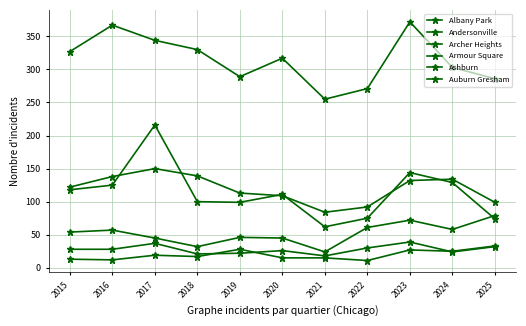

In Archer Heights, how many points are higher than both neighbors (excluding endpoints)?

3